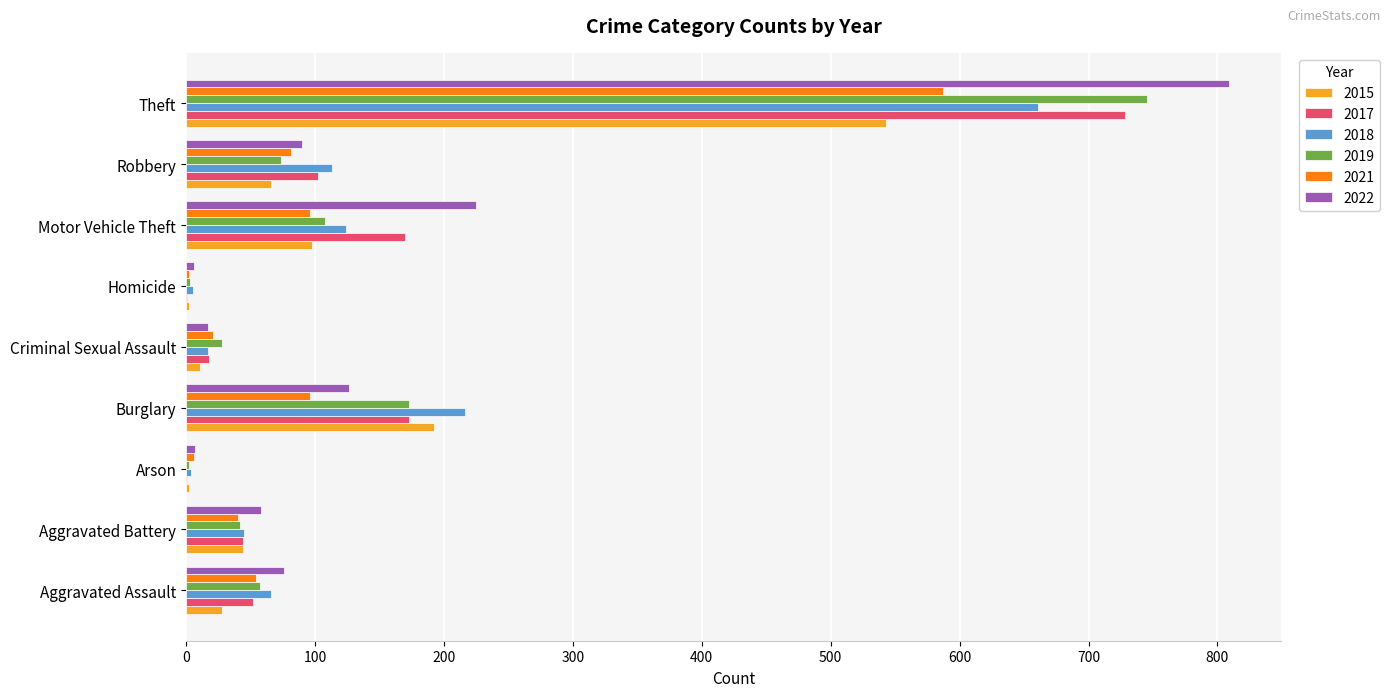

Is the value of 2017 at Arson greater than the value of 2021 at Burglary?

No